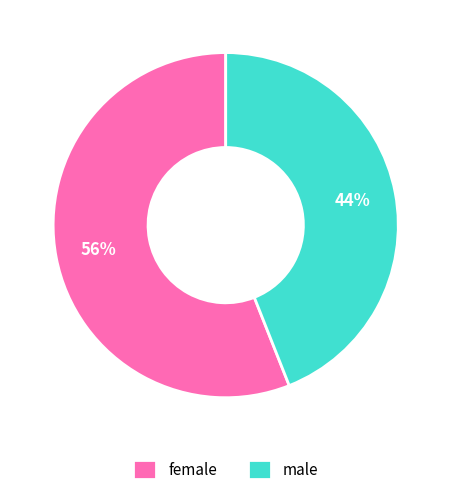

Count the number of slices in the pie.

2